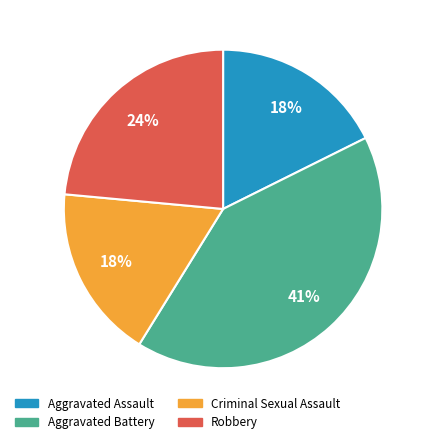

Does any single category account for the majority?

No